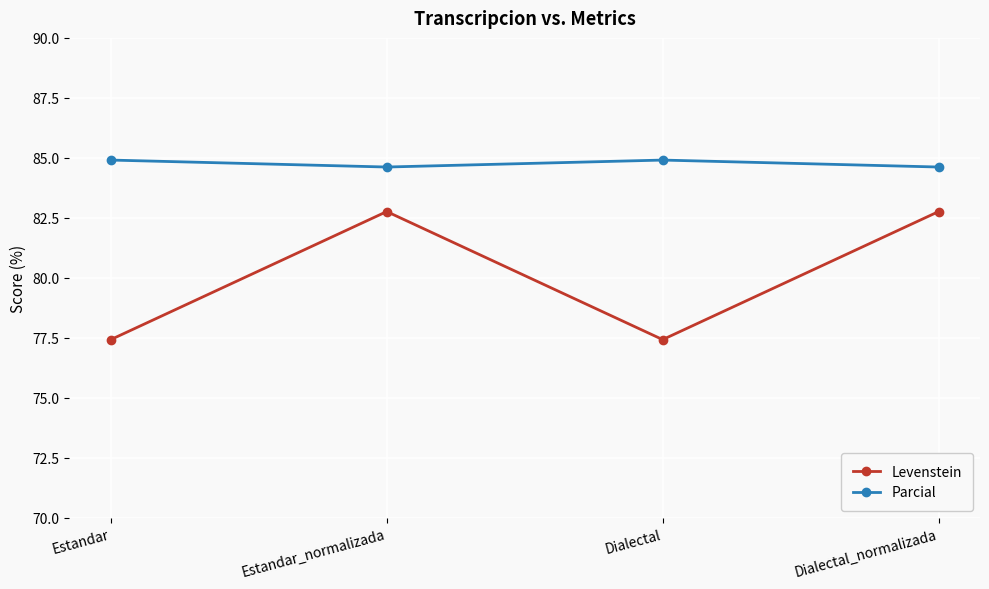

Does the chart display data point markers on the line(s)?

Yes